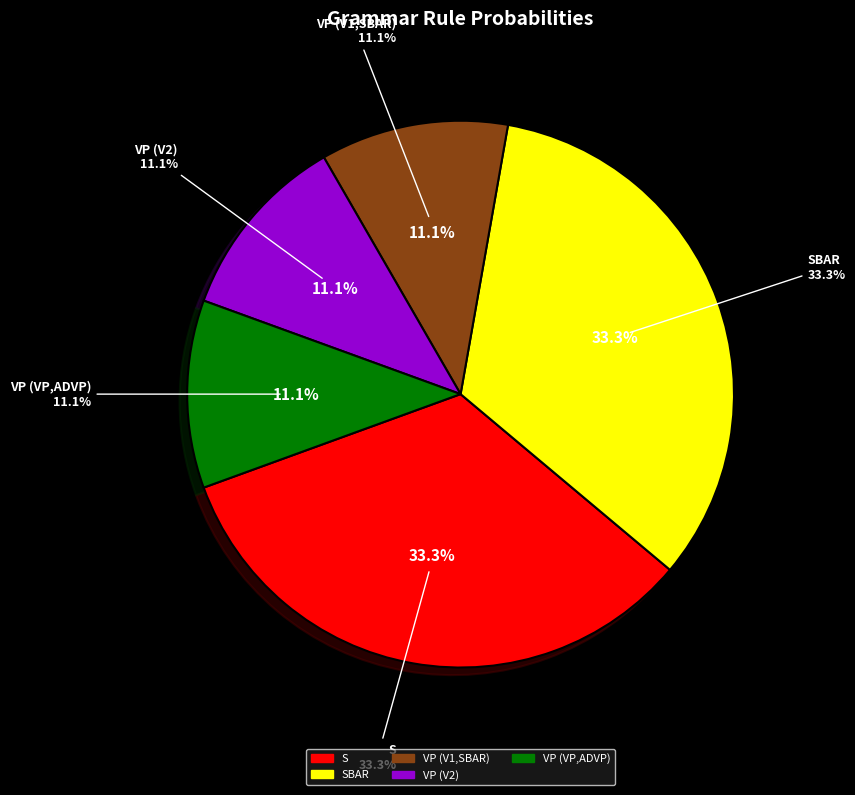

What is the smallest slice in the pie chart?

VP (V1,SBAR)